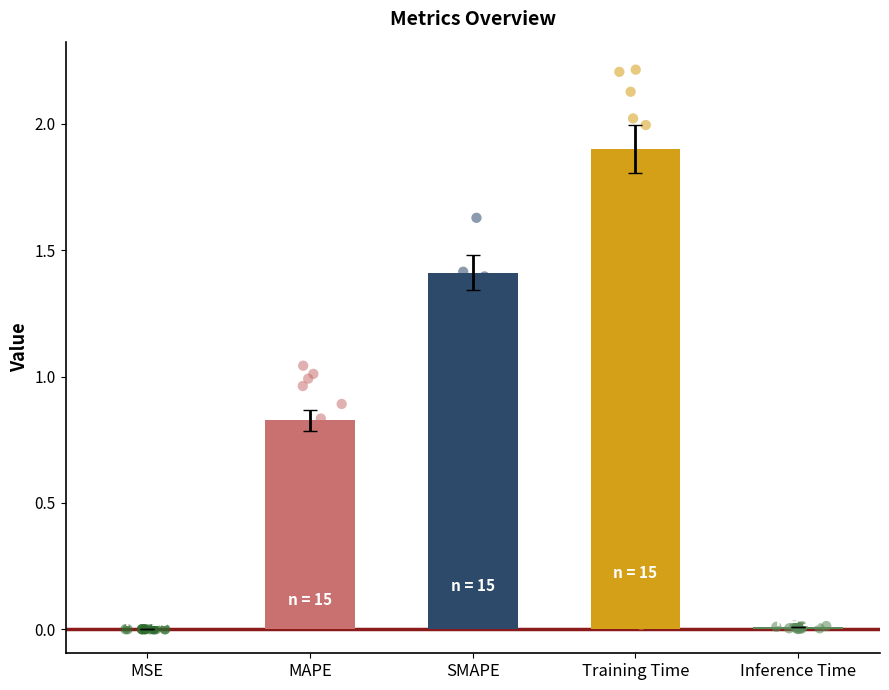

What is the ratio of the value at MAPE to the value at Training Time?

0.4